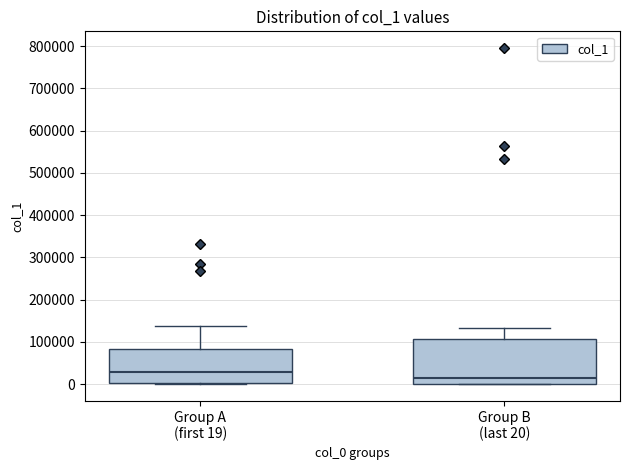

Reading left to right, read every box against the y-axis: the position of its median line, the range the box covers, and the ends of its whiskers. The values are not printed on the chart, so give them approximately, as read against the axis.

Group A (first 19): median 30000, box 0 to 80000, whiskers 0 (just below the box's lower edge) to 140000
Group B (last 20): median 20000, box 0 to 110000, whiskers 0 to 130000